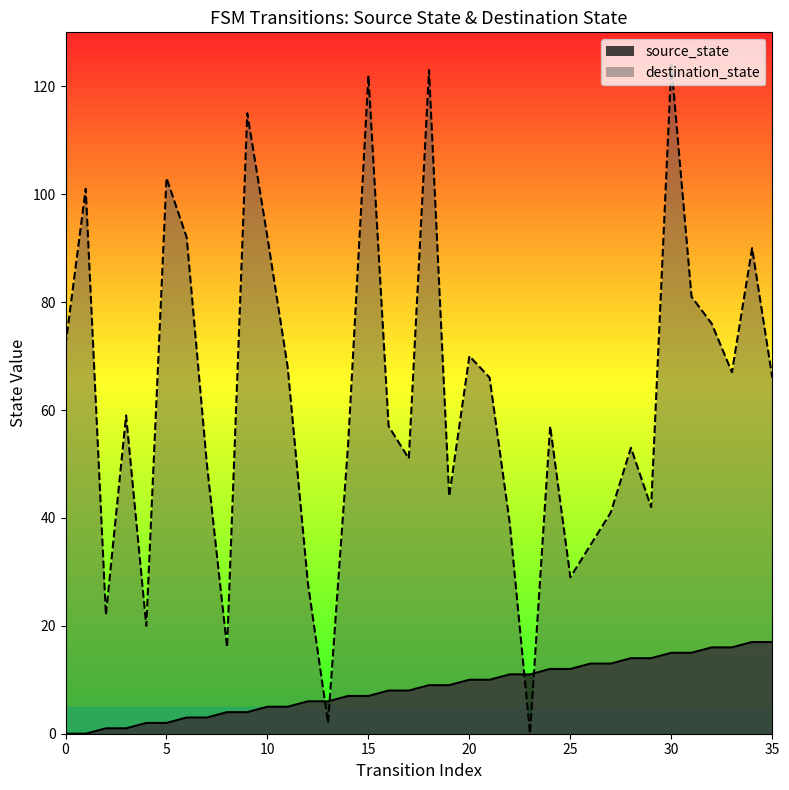

The value at 13 is 10. True or false?

False